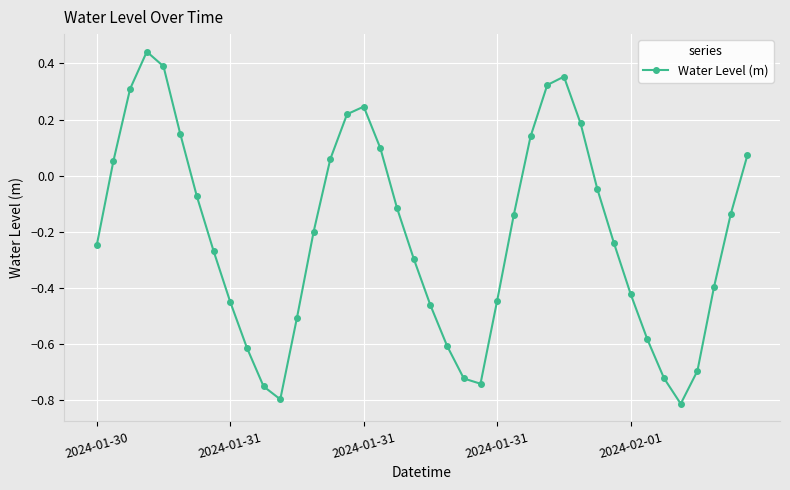

How many data points are less than 0?

26